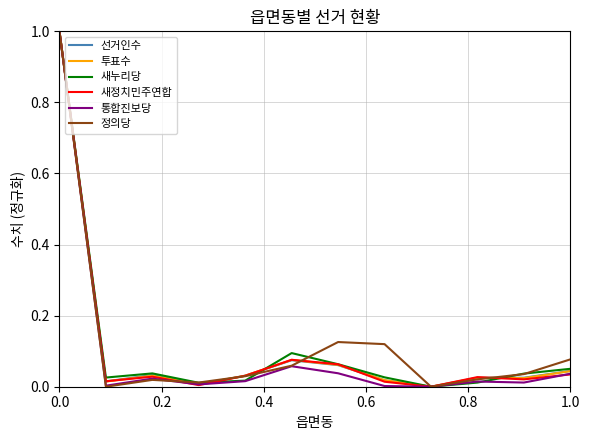

What is the highest value of the 새누리당 series?

1.0